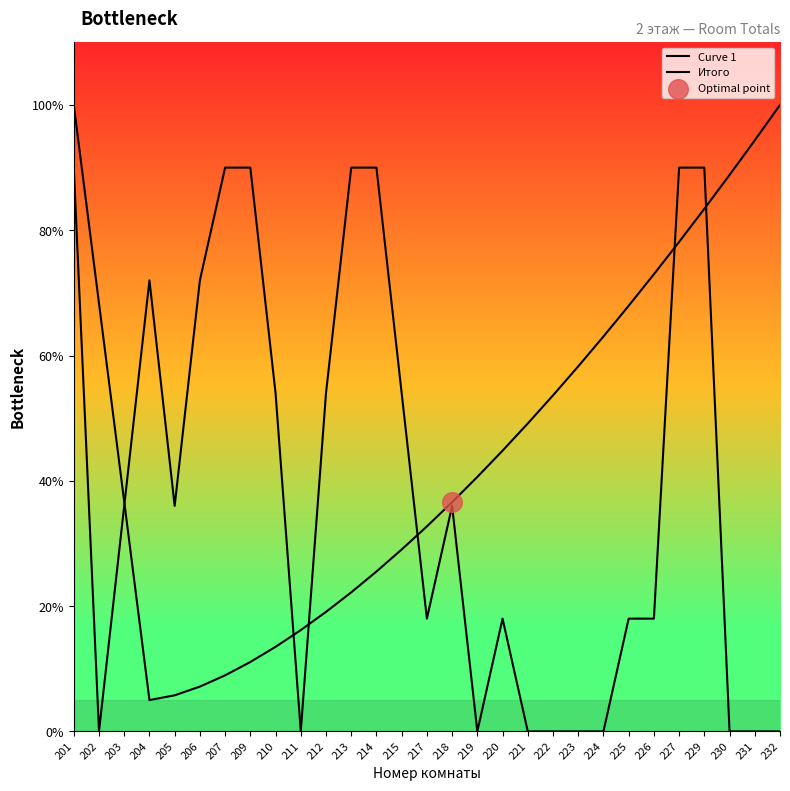

Which series has the largest total across all categories?

Curve 1